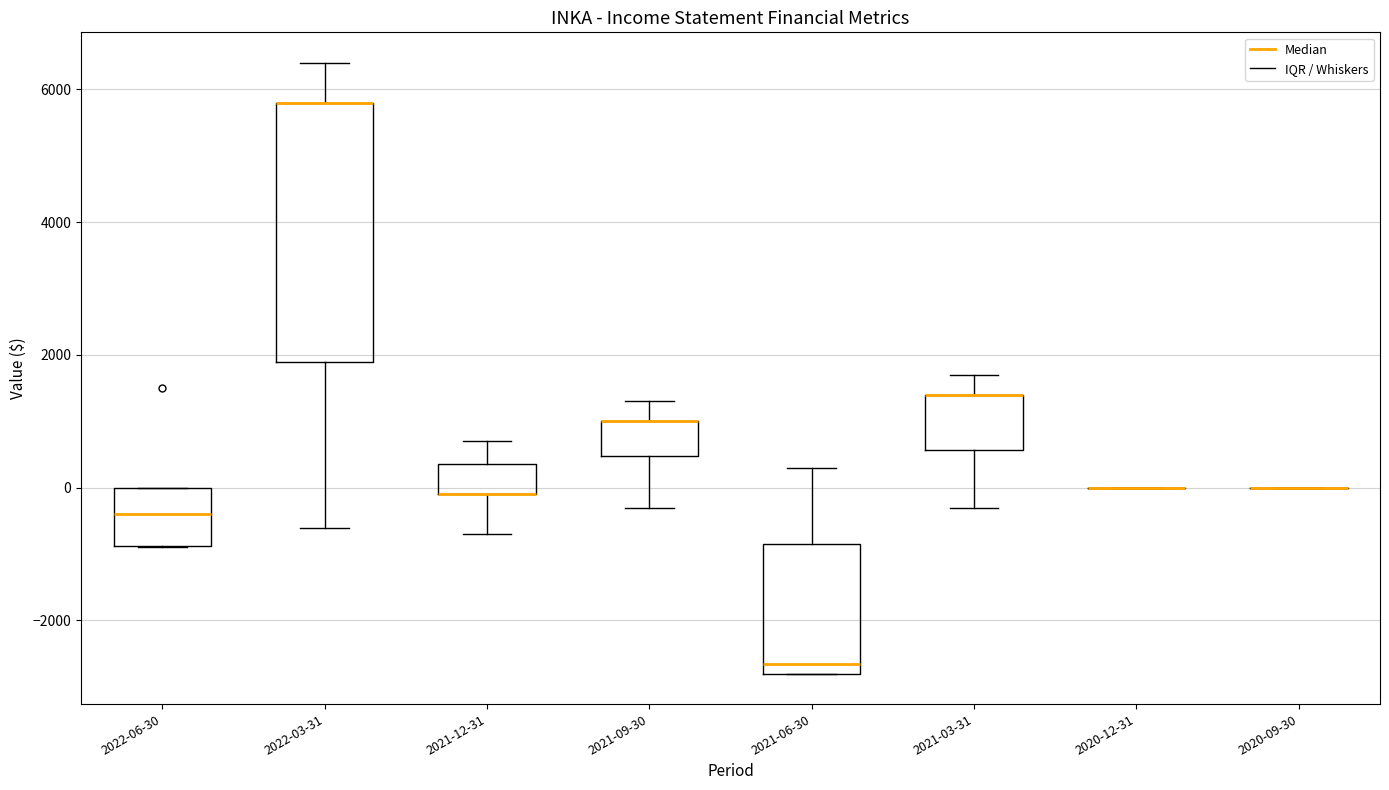

Comparing the boxes themselves (not the whiskers), which one is the tallest?

2022-03-31